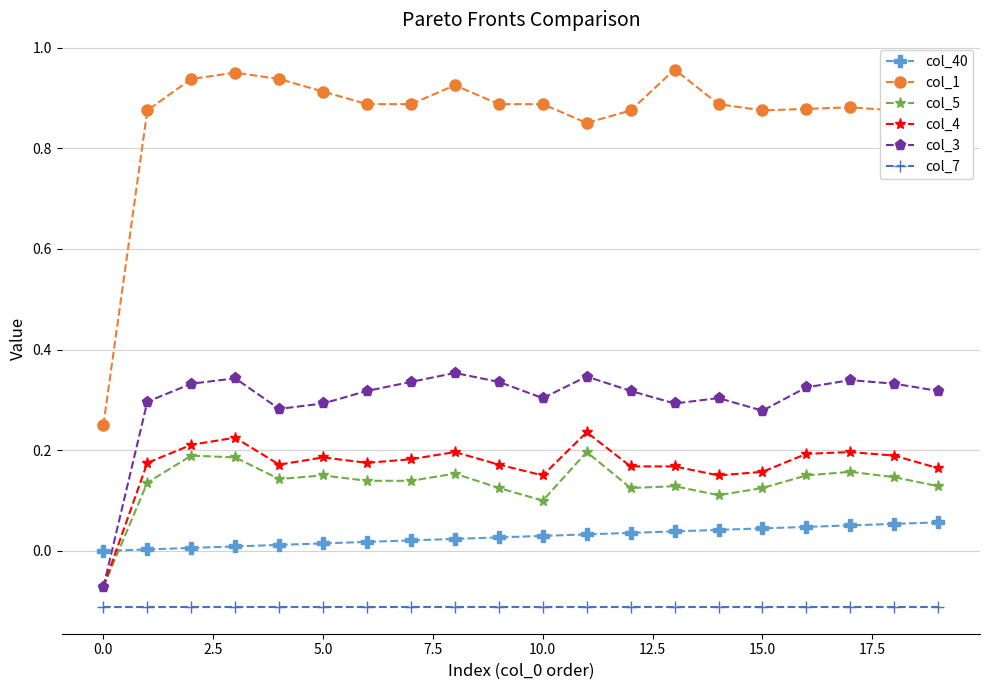

Which series has the largest range (max minus min)?

col_1